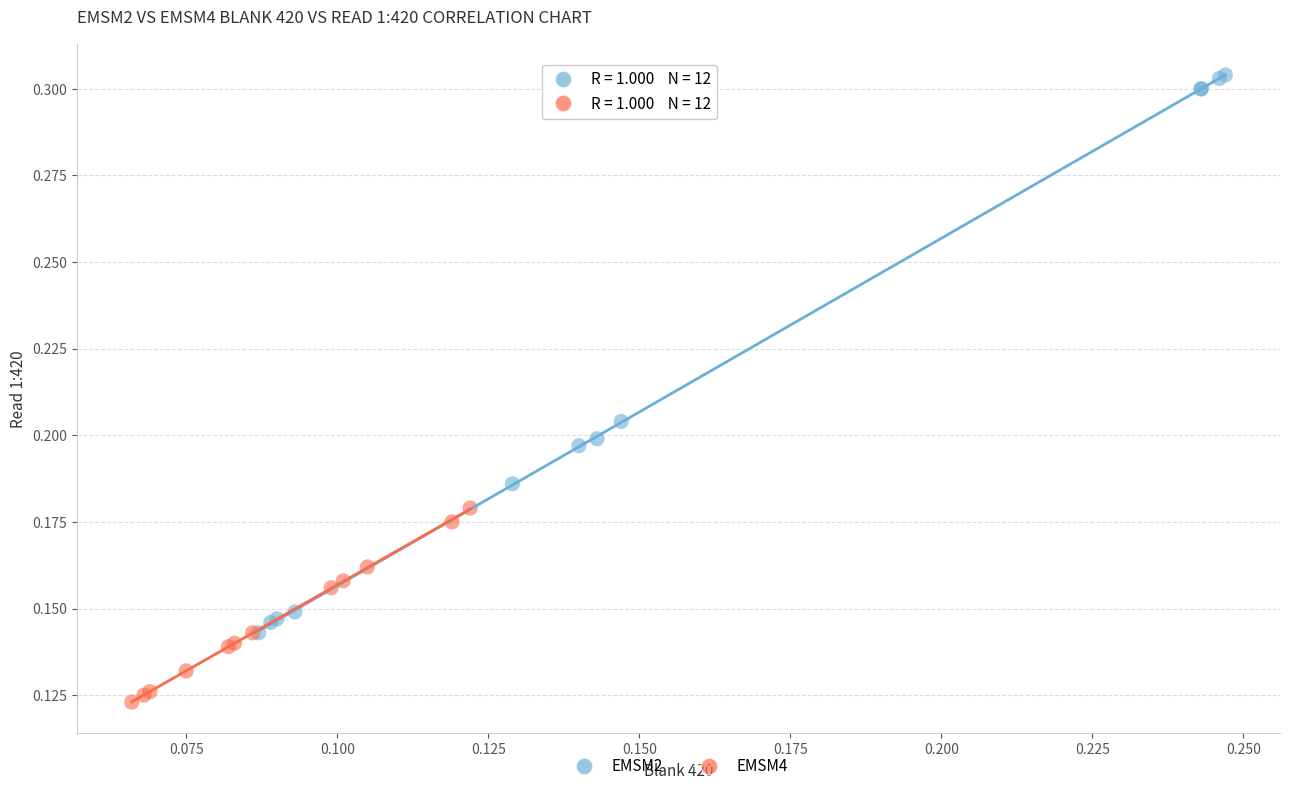

Which series has the largest Y range (max minus min)?

EMSM2